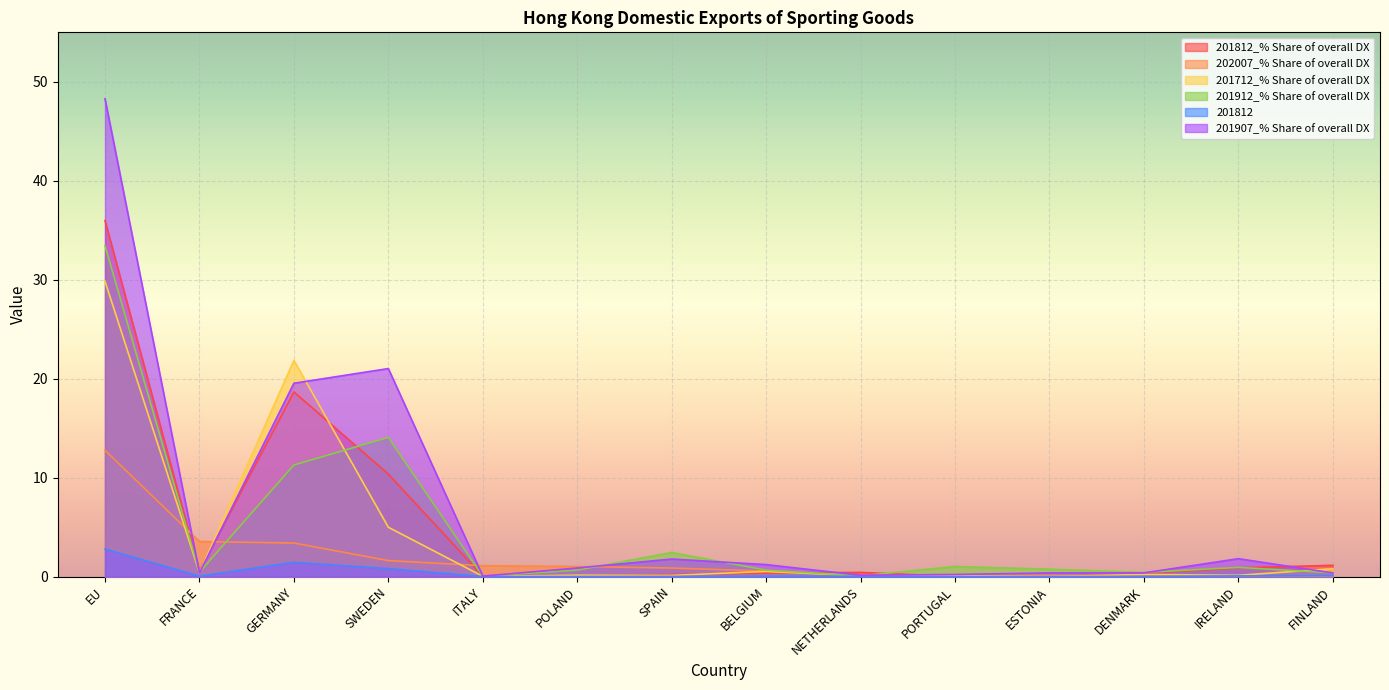

At which category is the sum across all series the highest?

EU